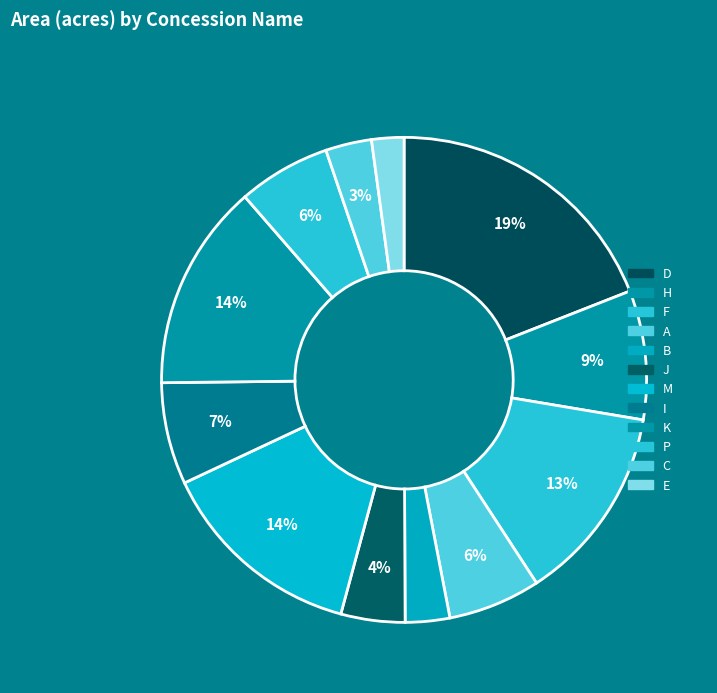

How many slices are in this pie chart?

12